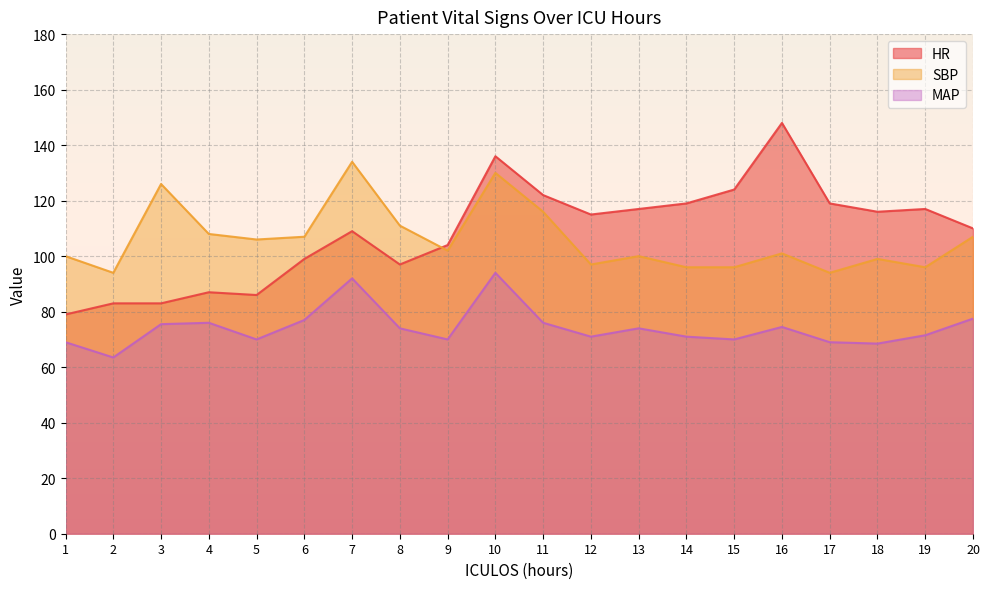

Where does the HR series first go above 115?

10